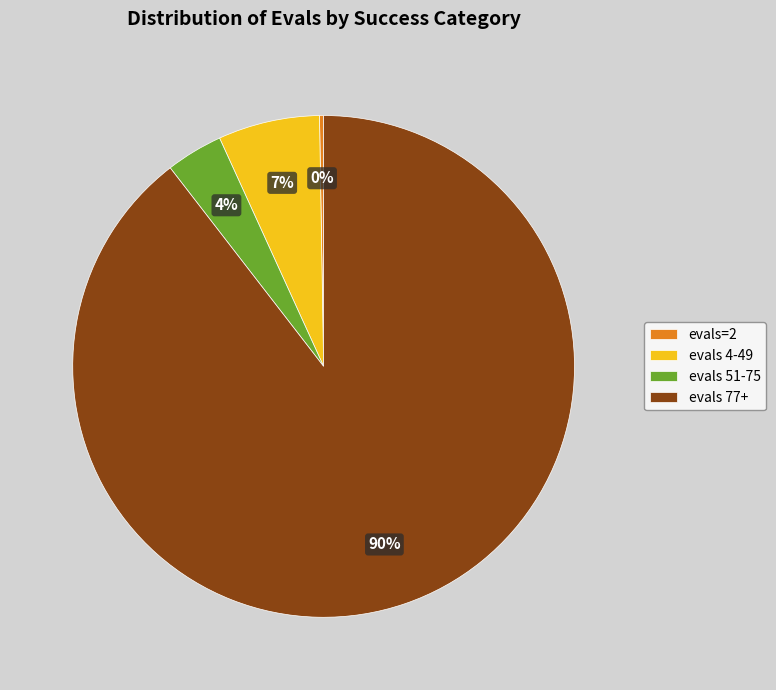

What percentage is the evals 51-75 slice, to the nearest percent?

4%